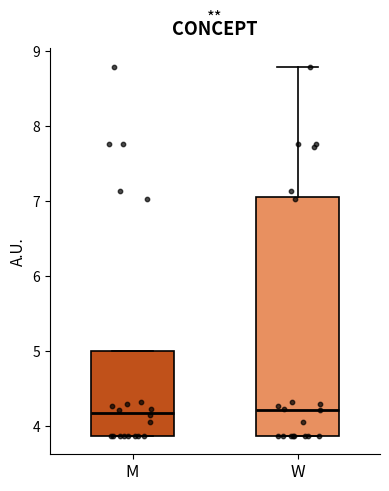

Where is the lower edge of the box for W on the y-axis? The values are not printed on the chart, so give them approximately, as read against the axis.

3.9